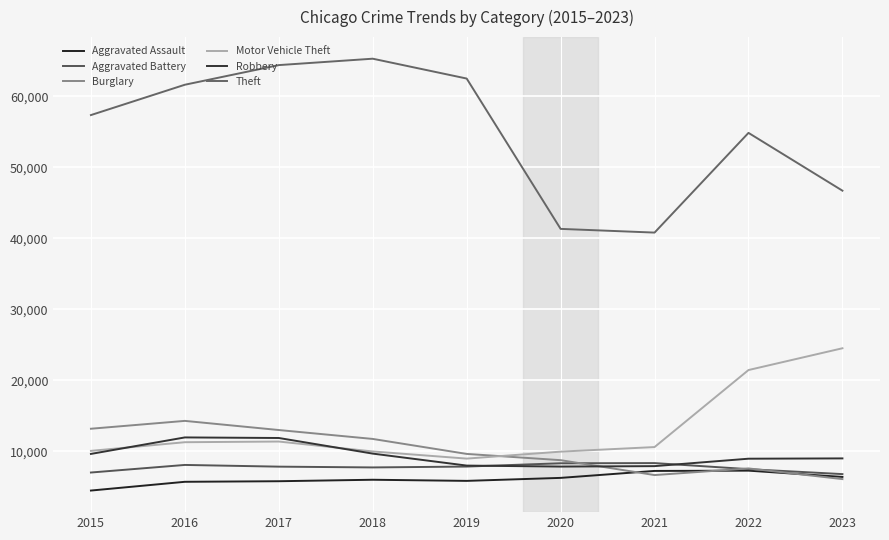

What are all the series names shown in the legend?

Aggravated Assault, Aggravated Battery, Burglary, Motor Vehicle Theft, Robbery, Theft